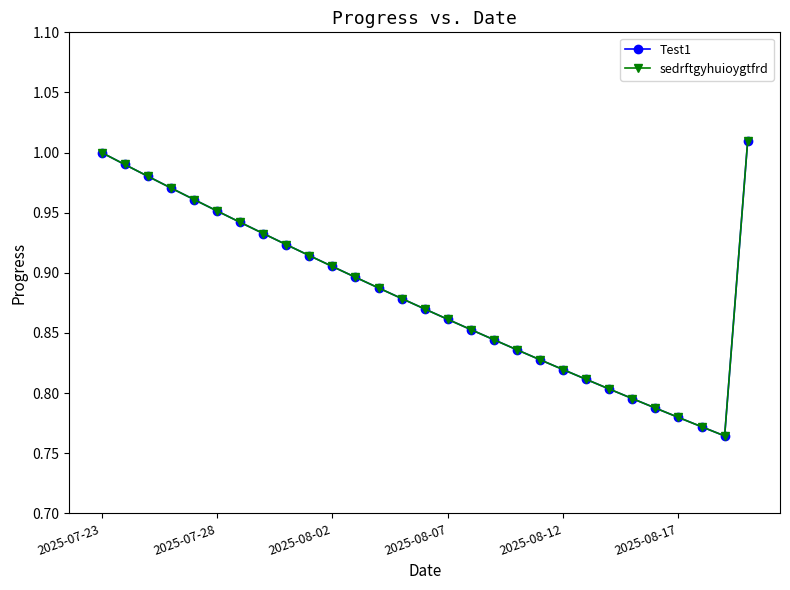

True or false: Test1 and sedrftgyhuioygtfrd cross at least once.

False